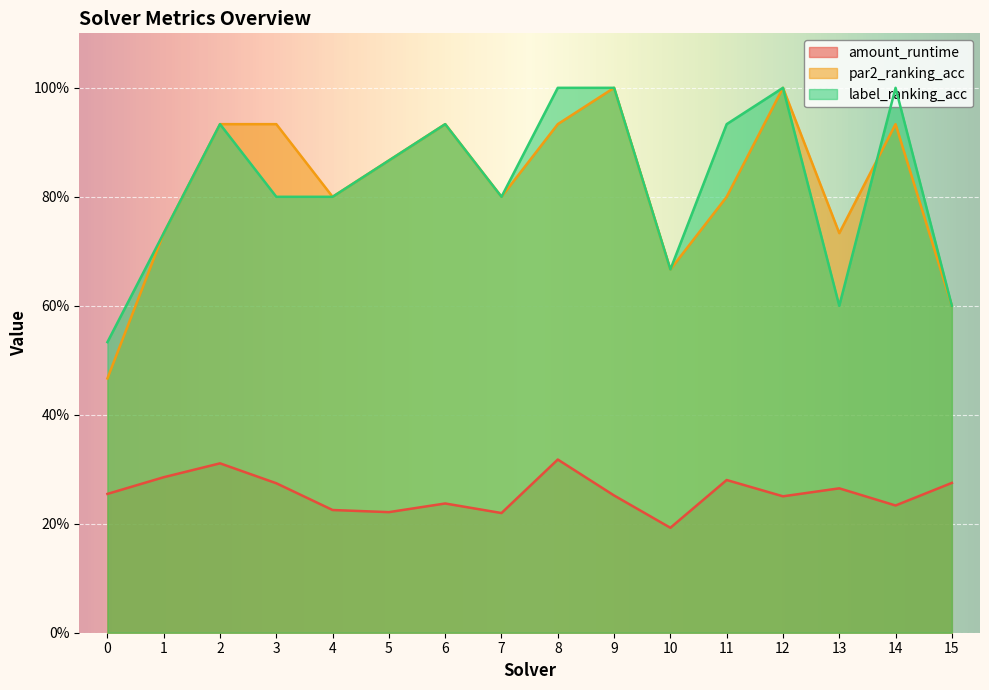

How many lines are shown in the chart?

3